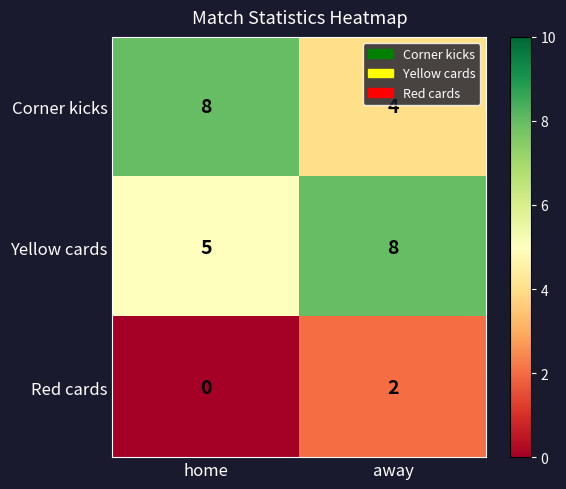

Which label corresponds to the smallest value in the chart?

home